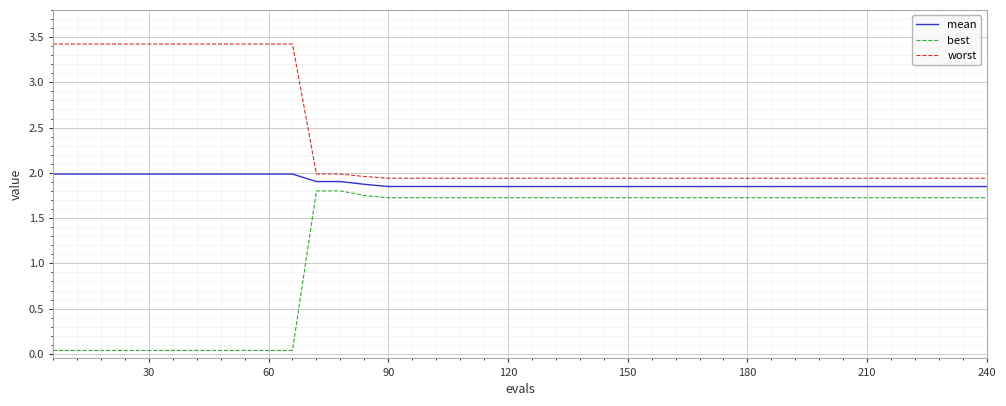

What are all the series names shown in the legend?

mean, best, worst